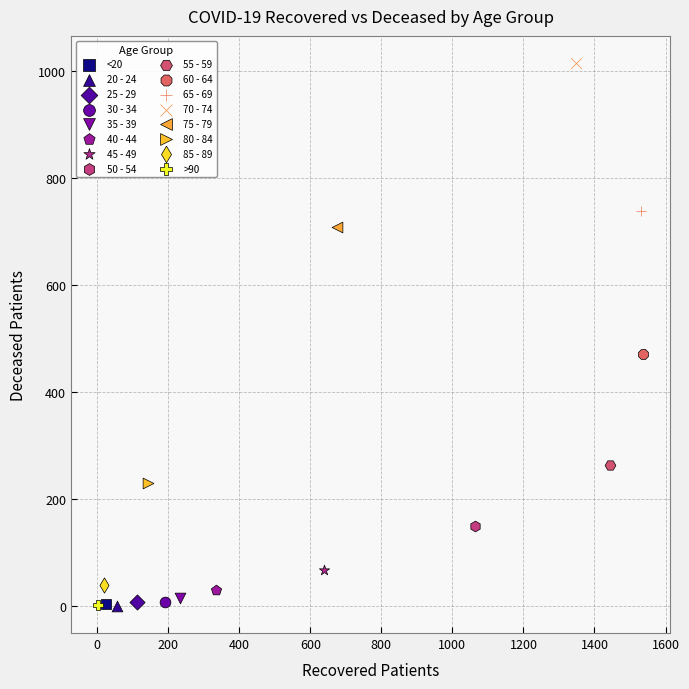

What are all the series names shown in the legend?

<20, 20 - 24, 25 - 29, 30 - 34, 35 - 39, 40 - 44, 45 - 49, 50 - 54, 55 - 59, 60 - 64, 65 - 69, 70 - 74, 75 - 79, 80 - 84, 85 - 89, >90